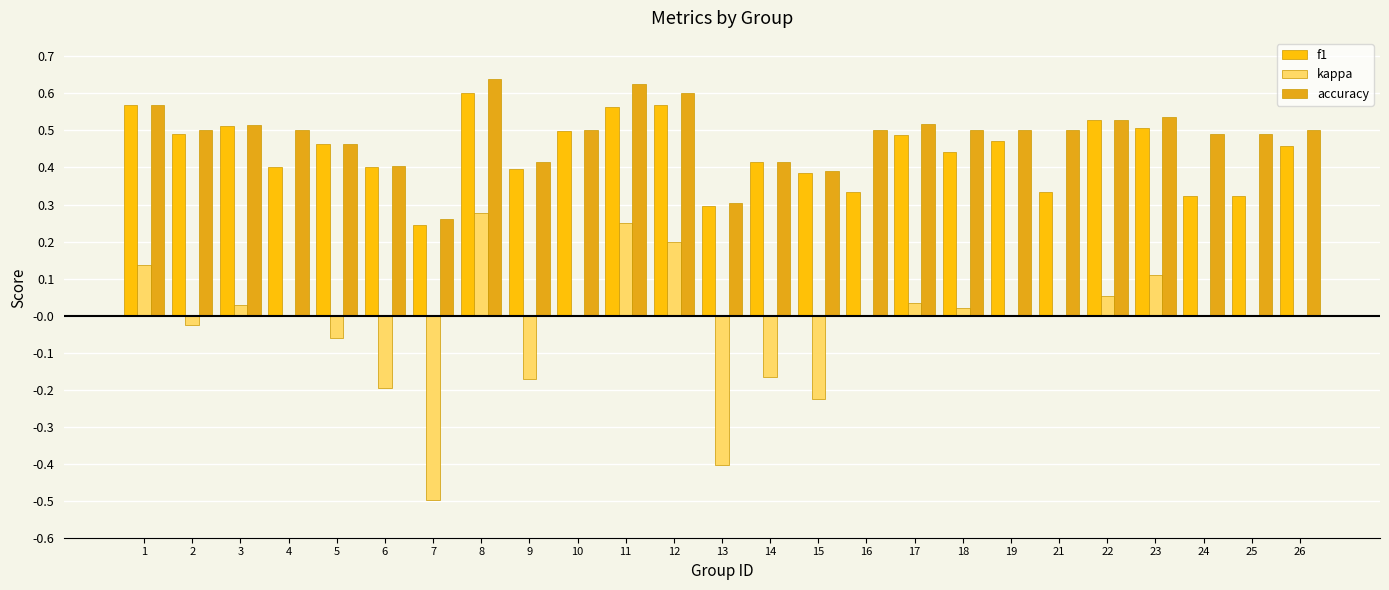

How many groups of bars are there?

25